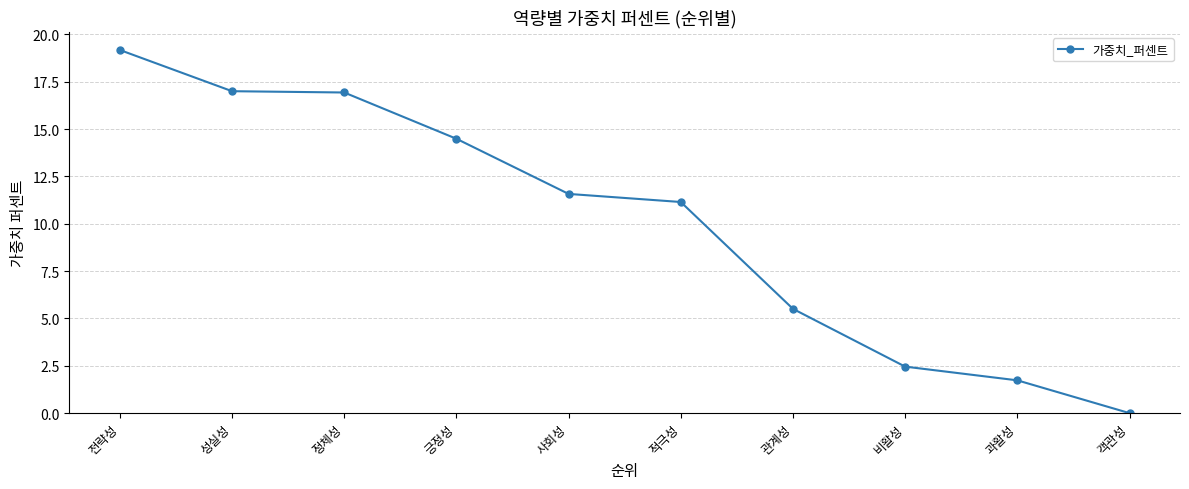

What value does the data have at 비활성?

2.5